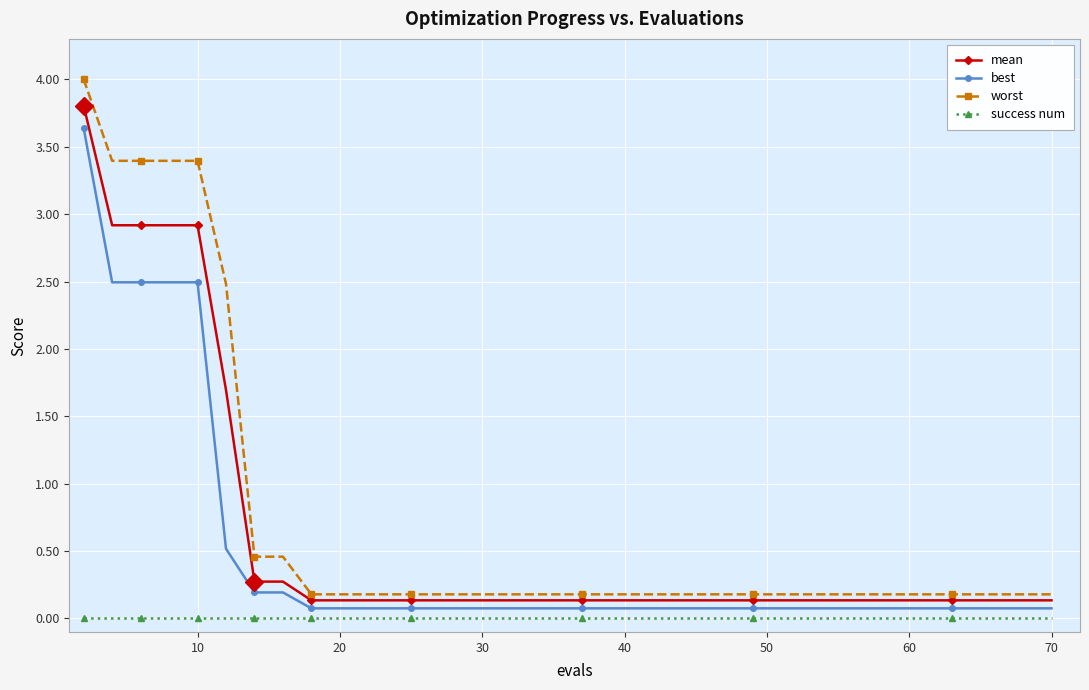

Rank the series by their average value, from highest to lowest.

worst, mean, best, success num